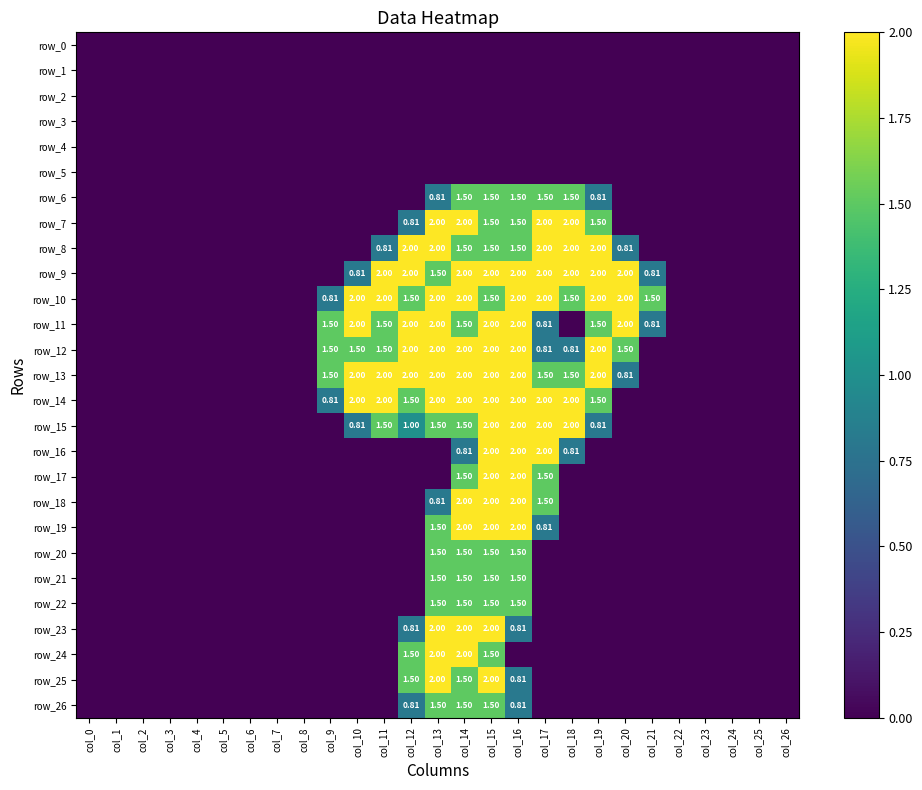

Rank the categories by row_18 value from lowest to highest.

col_0, col_1, col_2, col_3, col_4, col_5, col_6, col_7, col_8, col_9, col_10, col_11, col_12, col_18, col_19, col_20, col_21, col_22, col_23, col_24, col_25, col_26, col_13, col_17, col_14, col_15, col_16